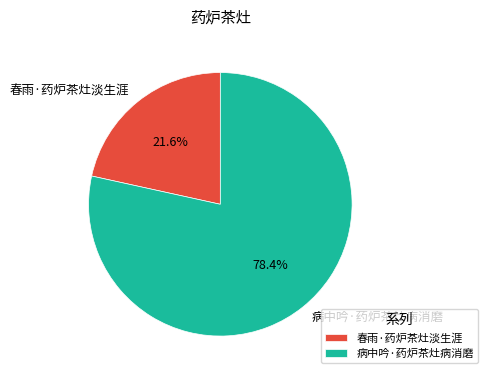

Rank the categories by value from highest to lowest.

病中吟·药炉茶灶病消磨, 春雨·药炉茶灶淡生涯